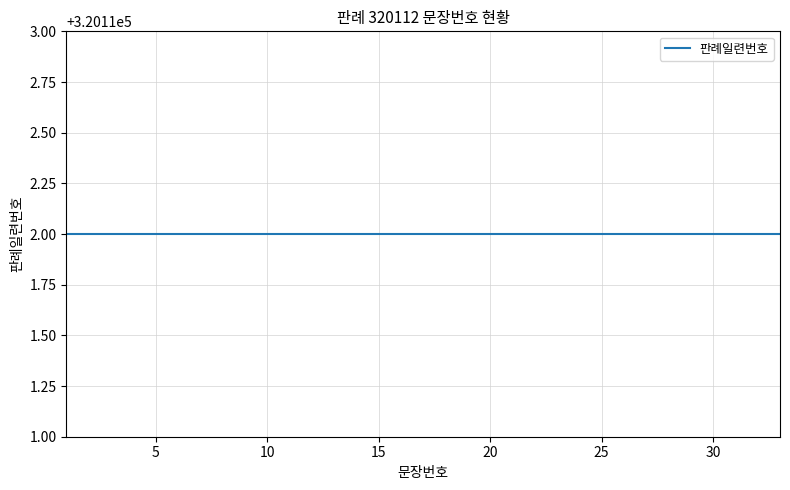

How many data points are above 17?

16